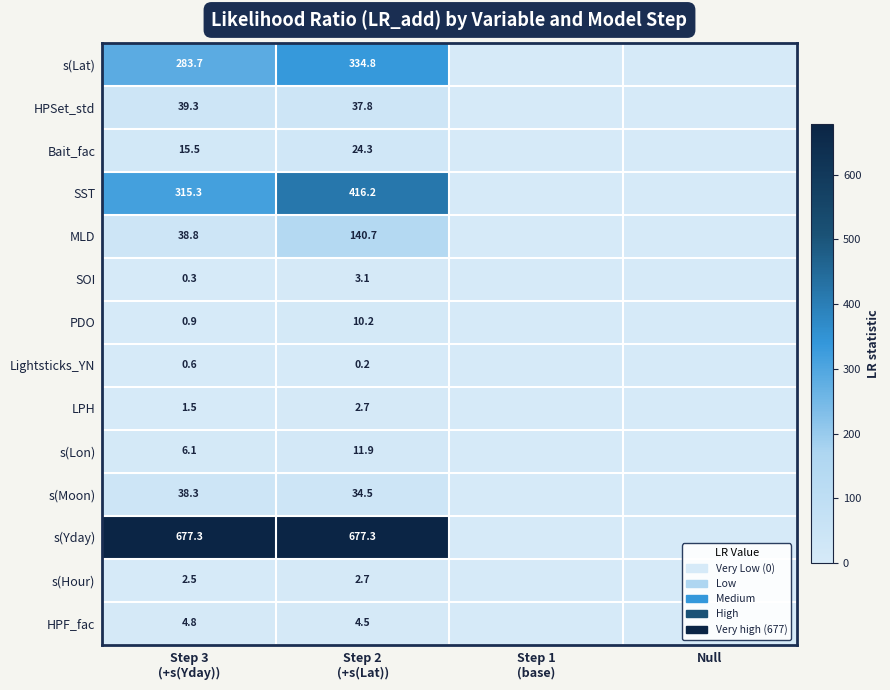

At Step 2 (+s(Lat)), list the series in order from smallest to largest.

Lightsticks_YN, LPH, s(Hour), SOI, HPF_fac, PDO, s(Lon), Bait_fac, s(Moon), HPSet_std, MLD, s(Lat), SST, s(Yday)